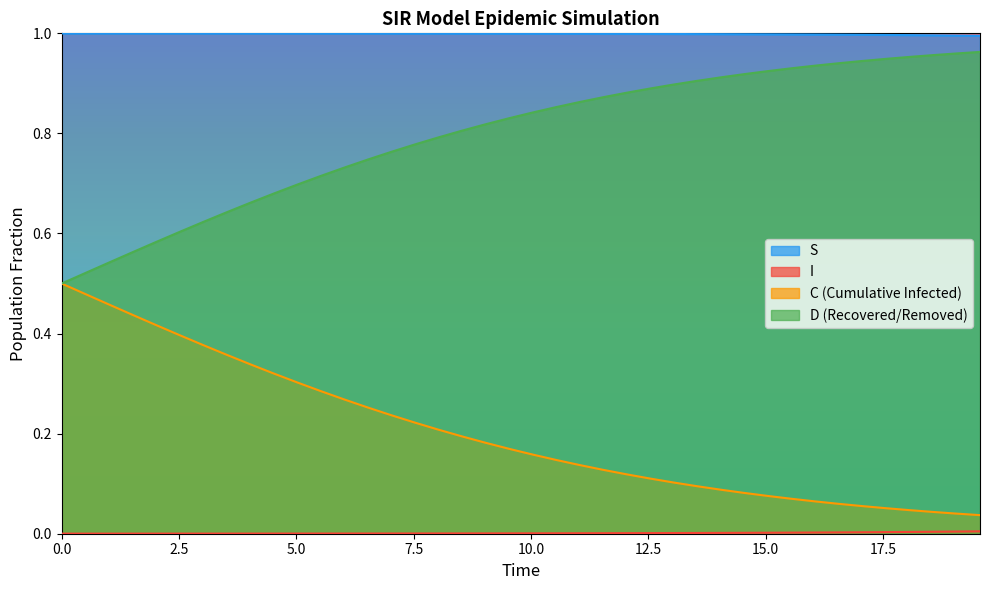

True or false: I and C cross at least once.

False